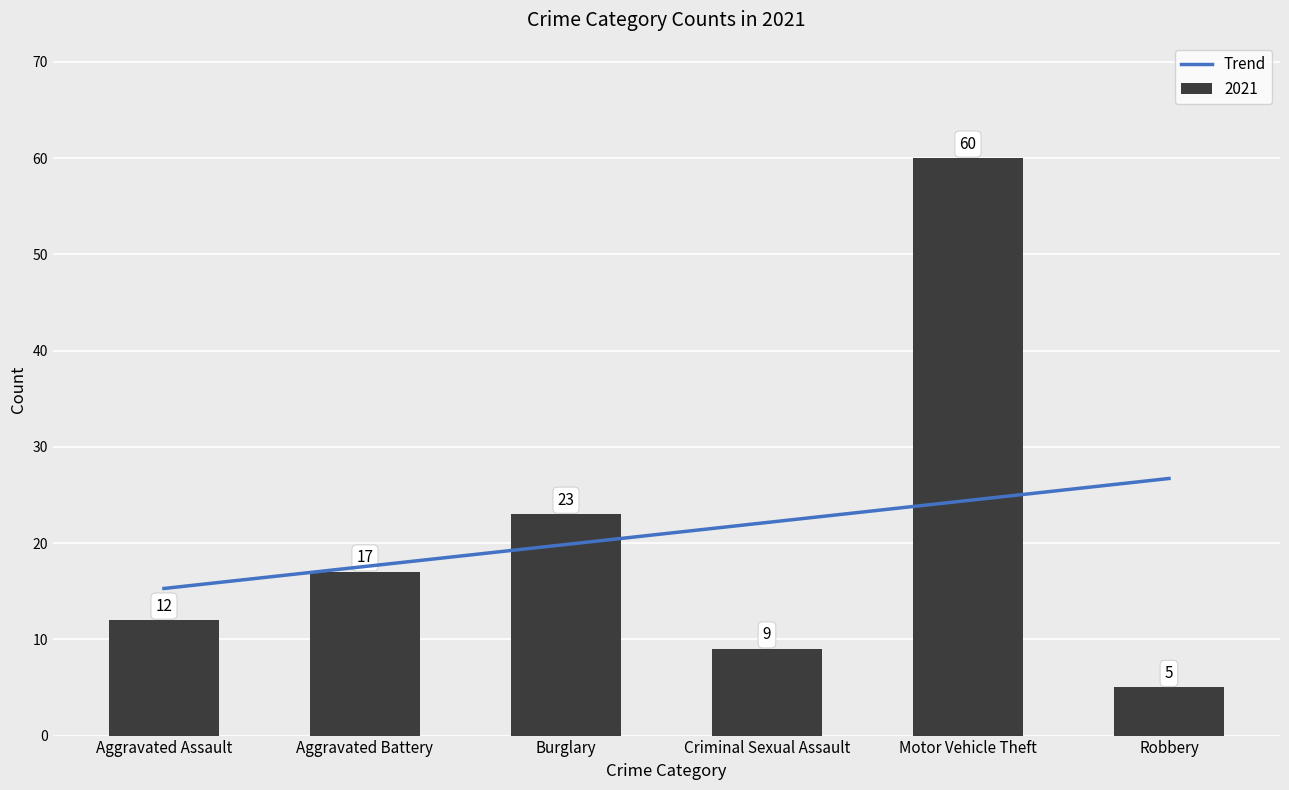

Reading left to right, list all the values displayed in this chart.

15.3	17.6	19.9	22.1	24.4	26.7